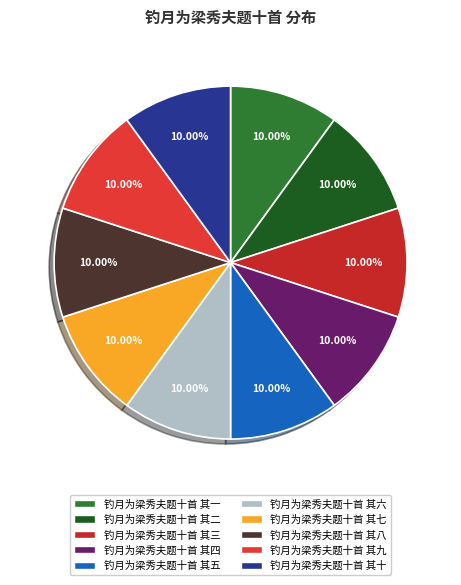

Combined, what portion of the pie is 钓月为梁秀夫题十首 其三 and 钓月为梁秀夫题十首 其八?

20.0%